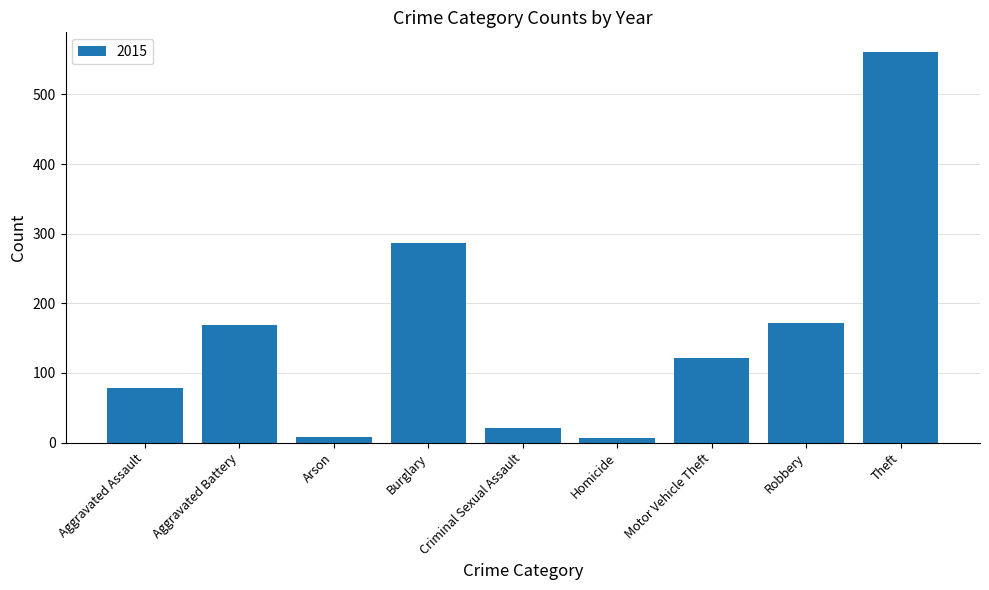

What is the difference between the maximum and second lowest values?

553